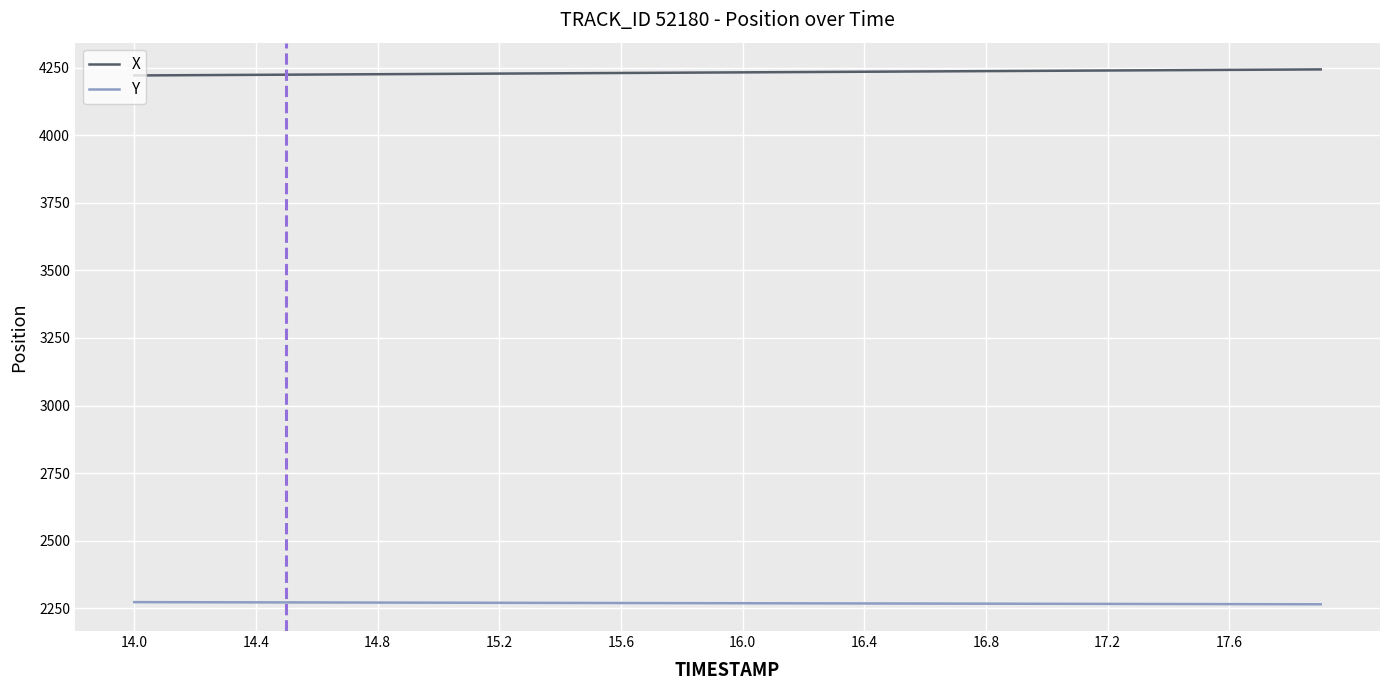

Rank the series by their maximum value, from lowest to highest.

Y, X